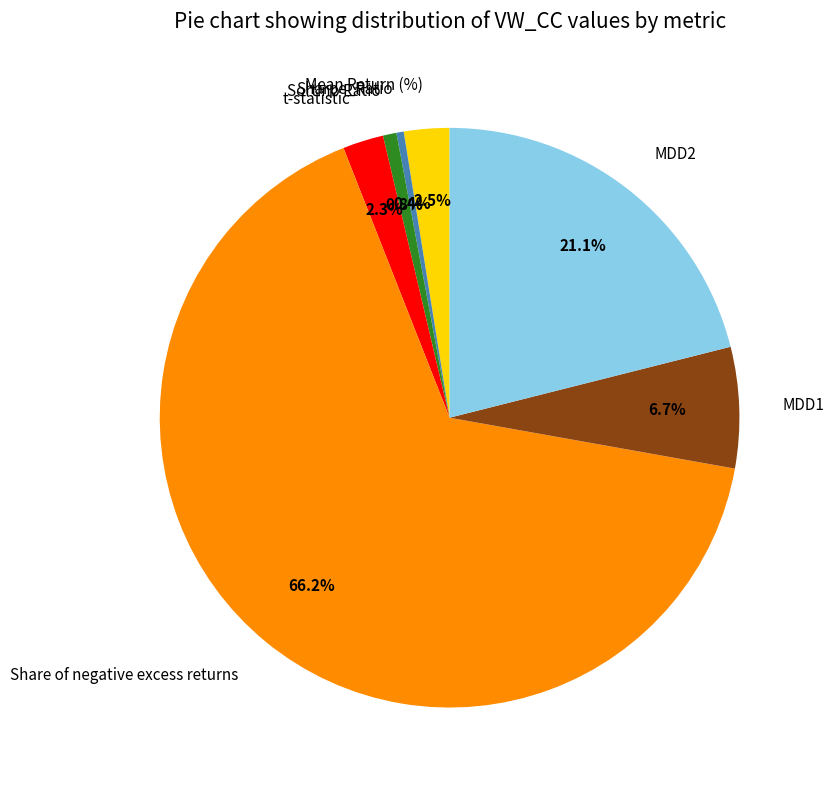

How many slices are in this pie chart?

7